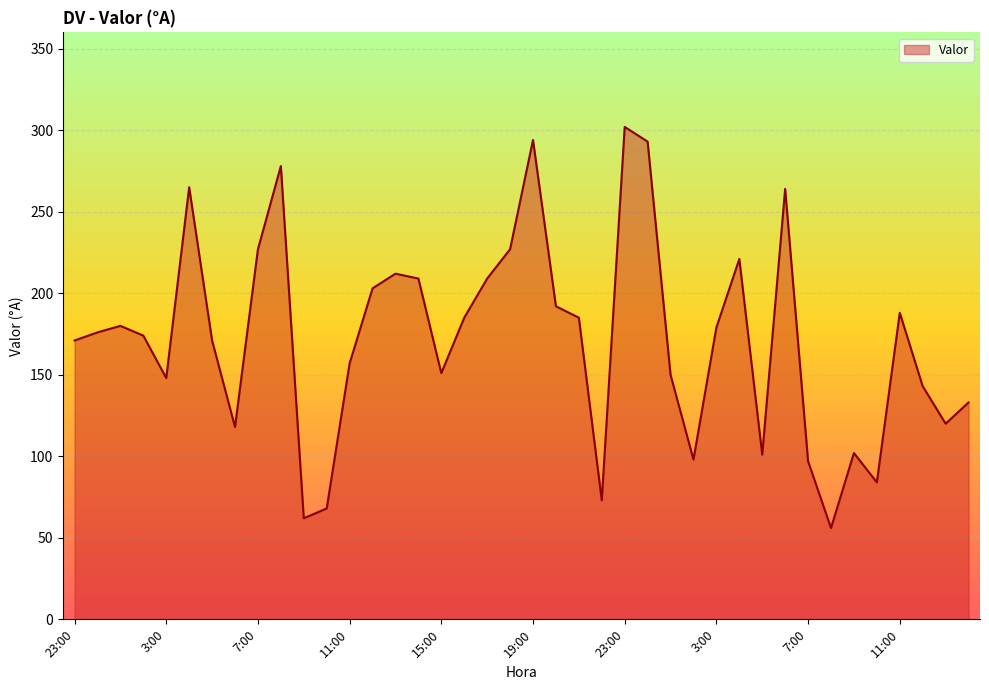

What is the minimum value shown in the chart?

56